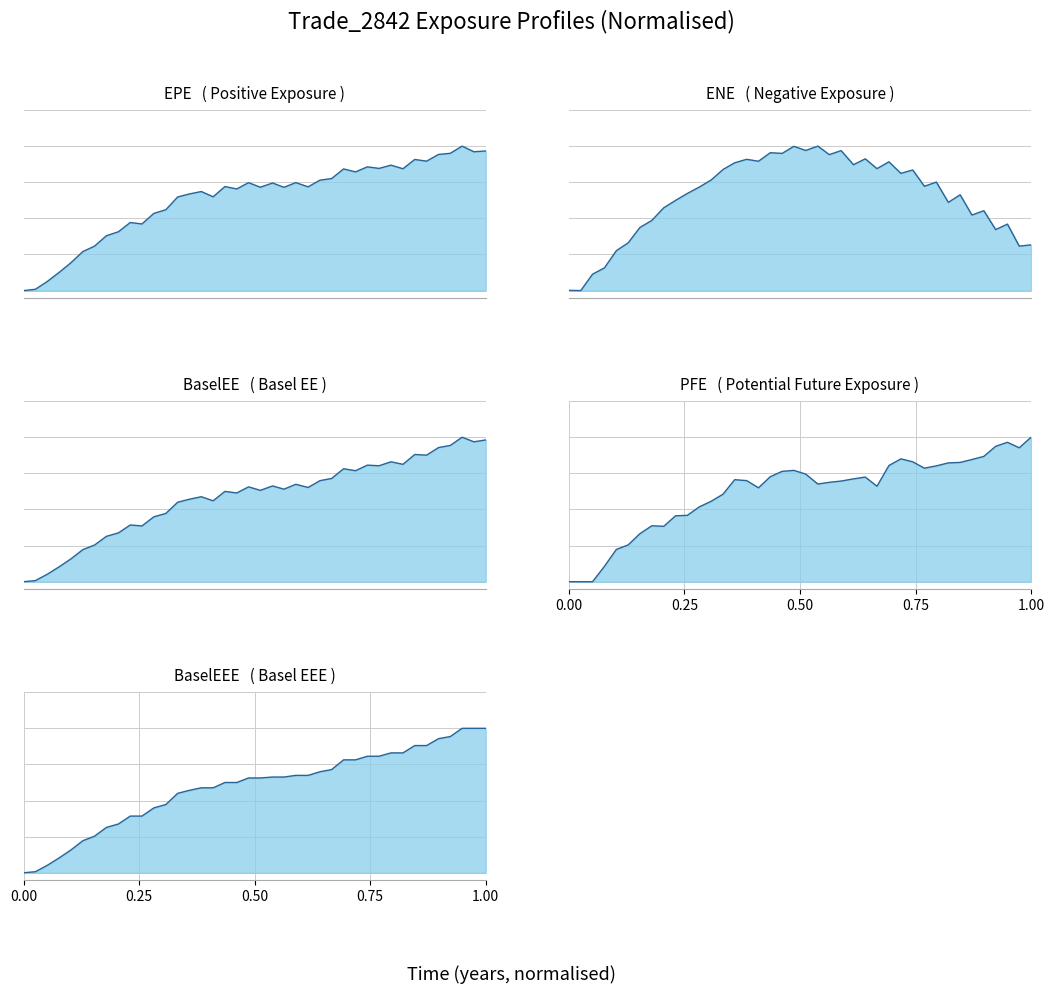

The value of EPE at 23 is 0.3. True or false?

False